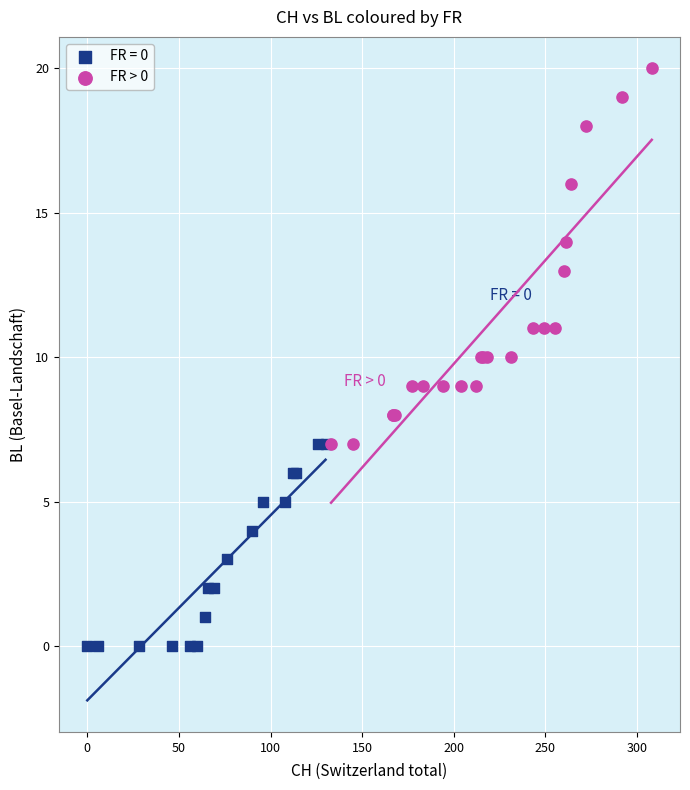

Which series reaches the minimum Y coordinate?

FR = 0